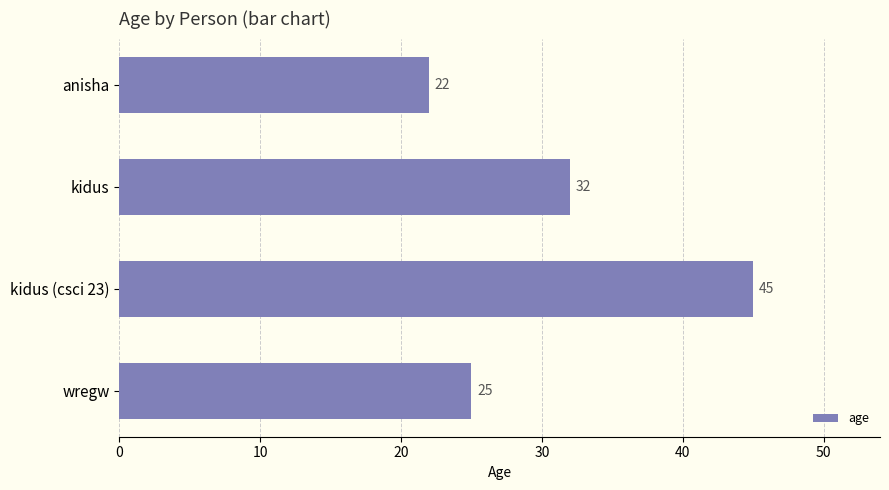

Is it true that the value at wregw is 10?

False